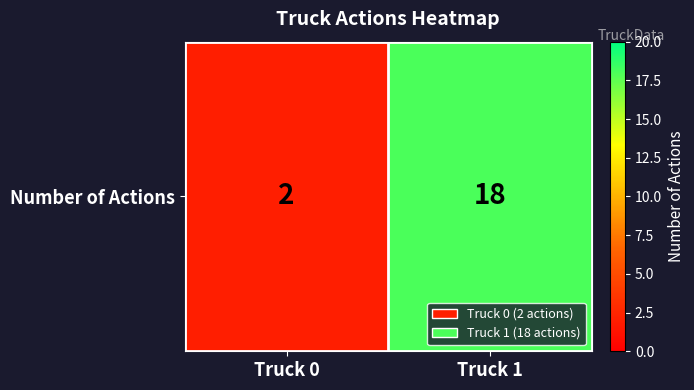

List the labels in order of value, smallest first.

Truck 0, Truck 1